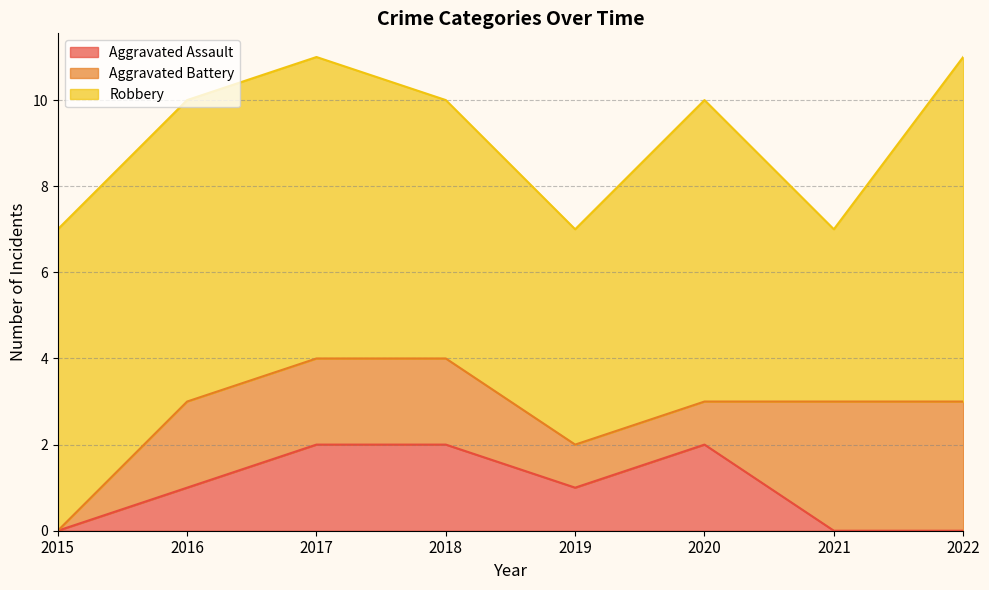

The Aggravated Assault series shows 0 at 2022. True or false?

True